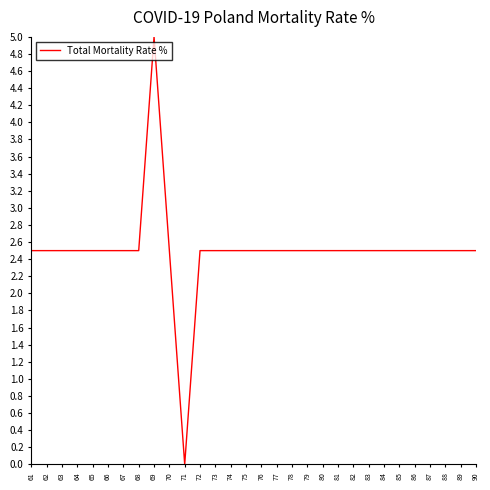

What is the ratio of the value at 75 to the value at 65?

1.0